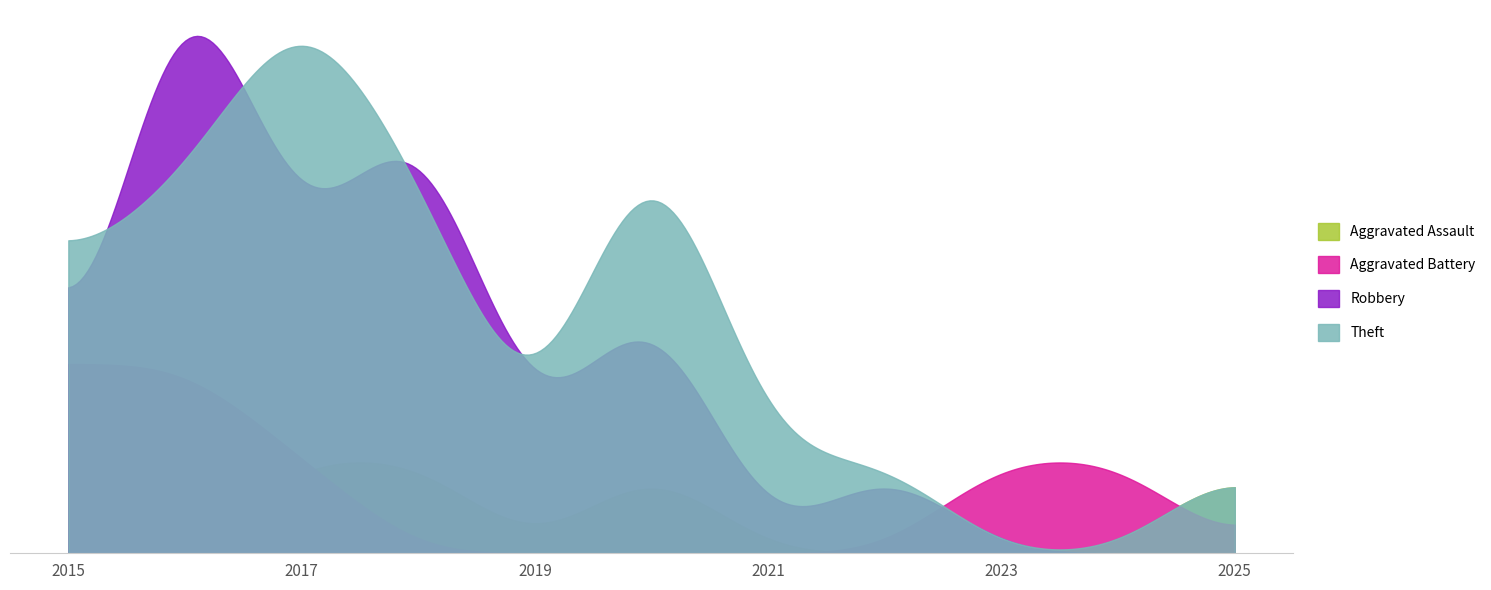

Does the chart display data point markers on the line(s)?

No